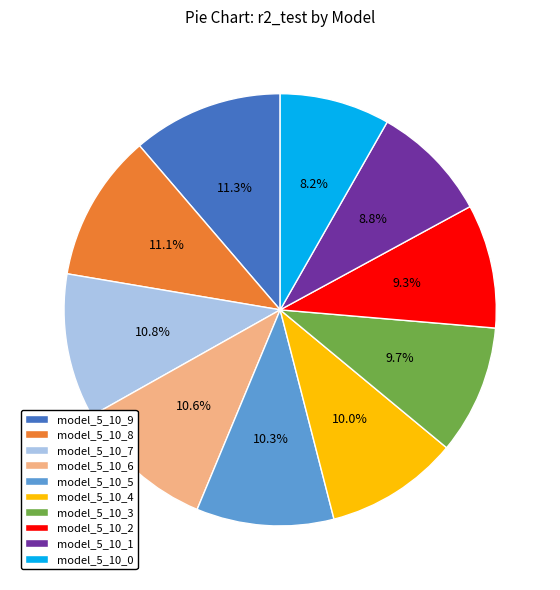

Is model_5_10_9 the majority of the pie?

No